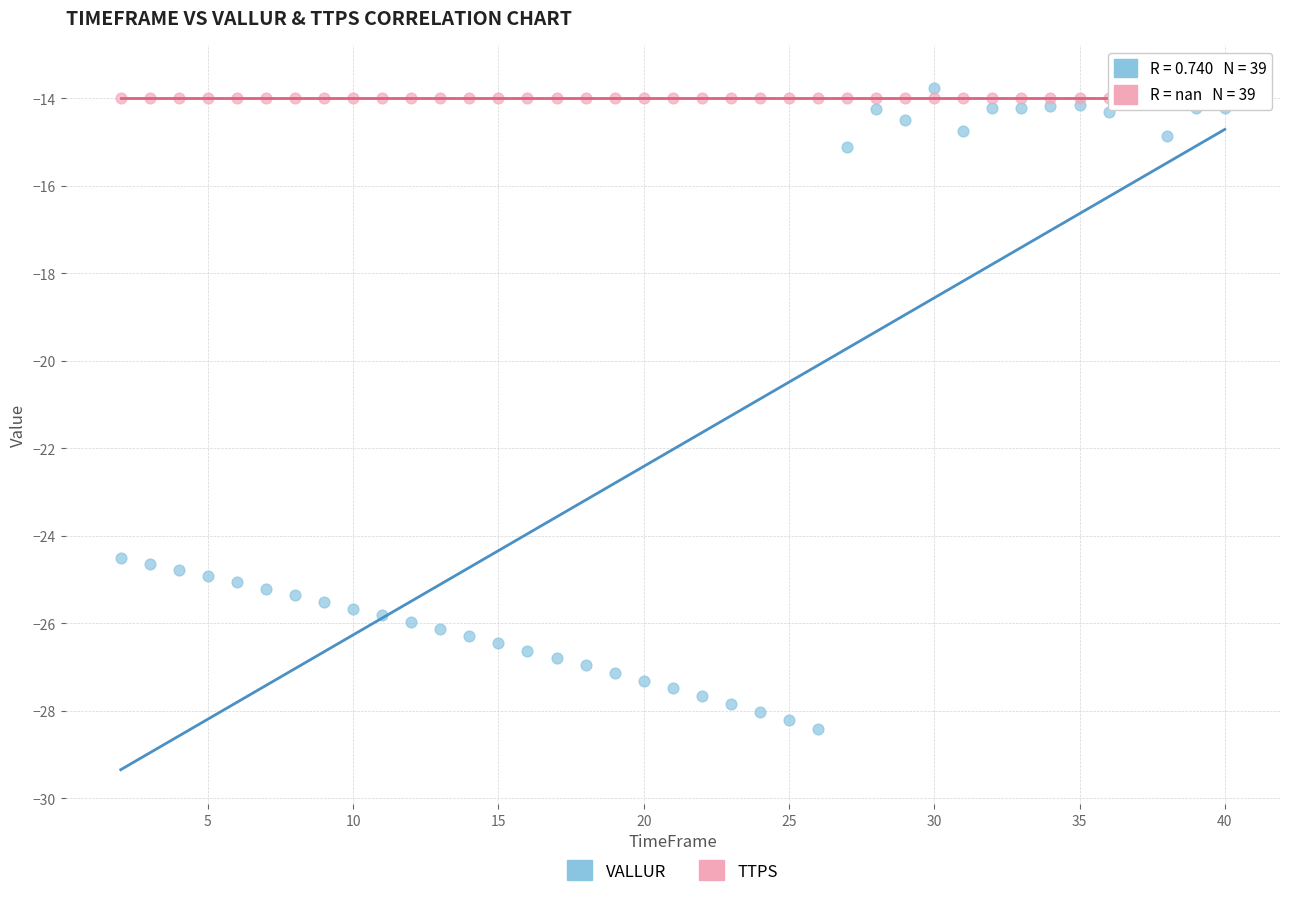

Which series reaches the minimum Y coordinate?

VALLUR